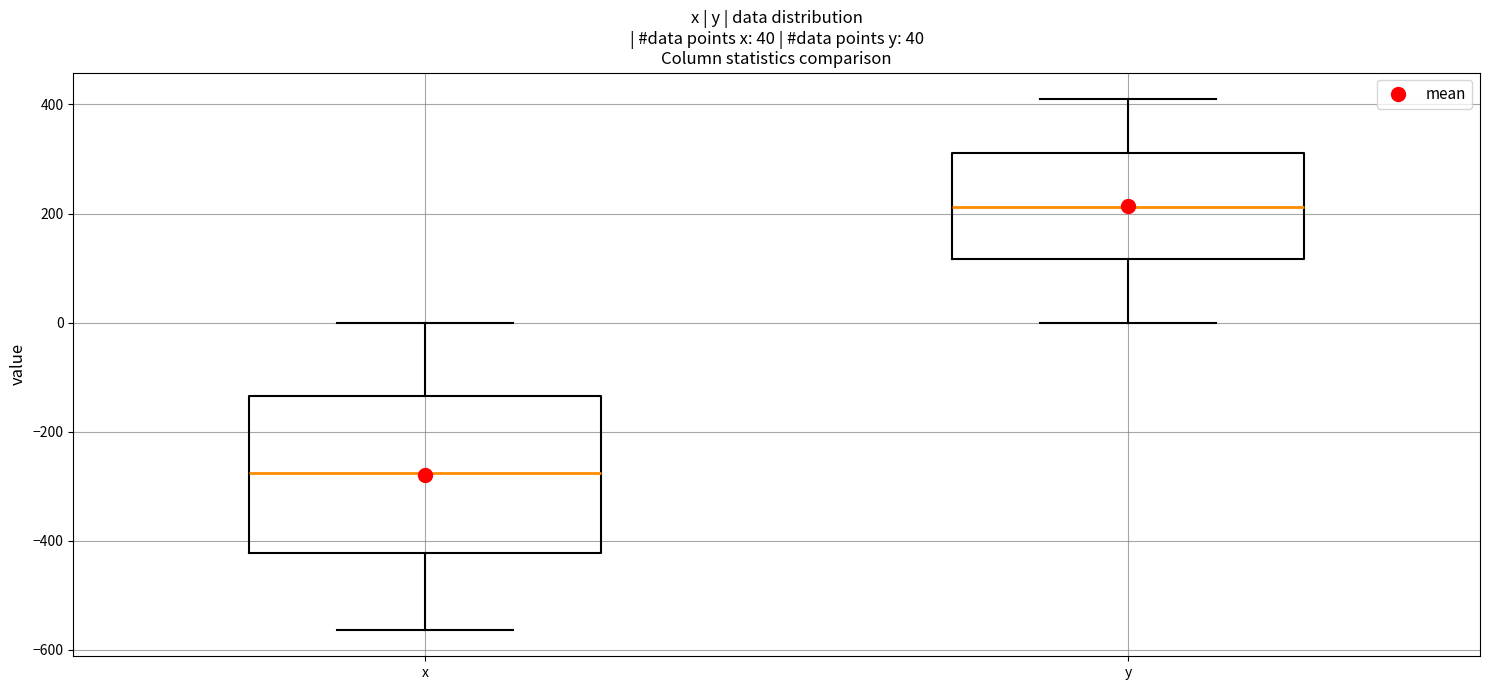

Which box has the lowest median line?

x